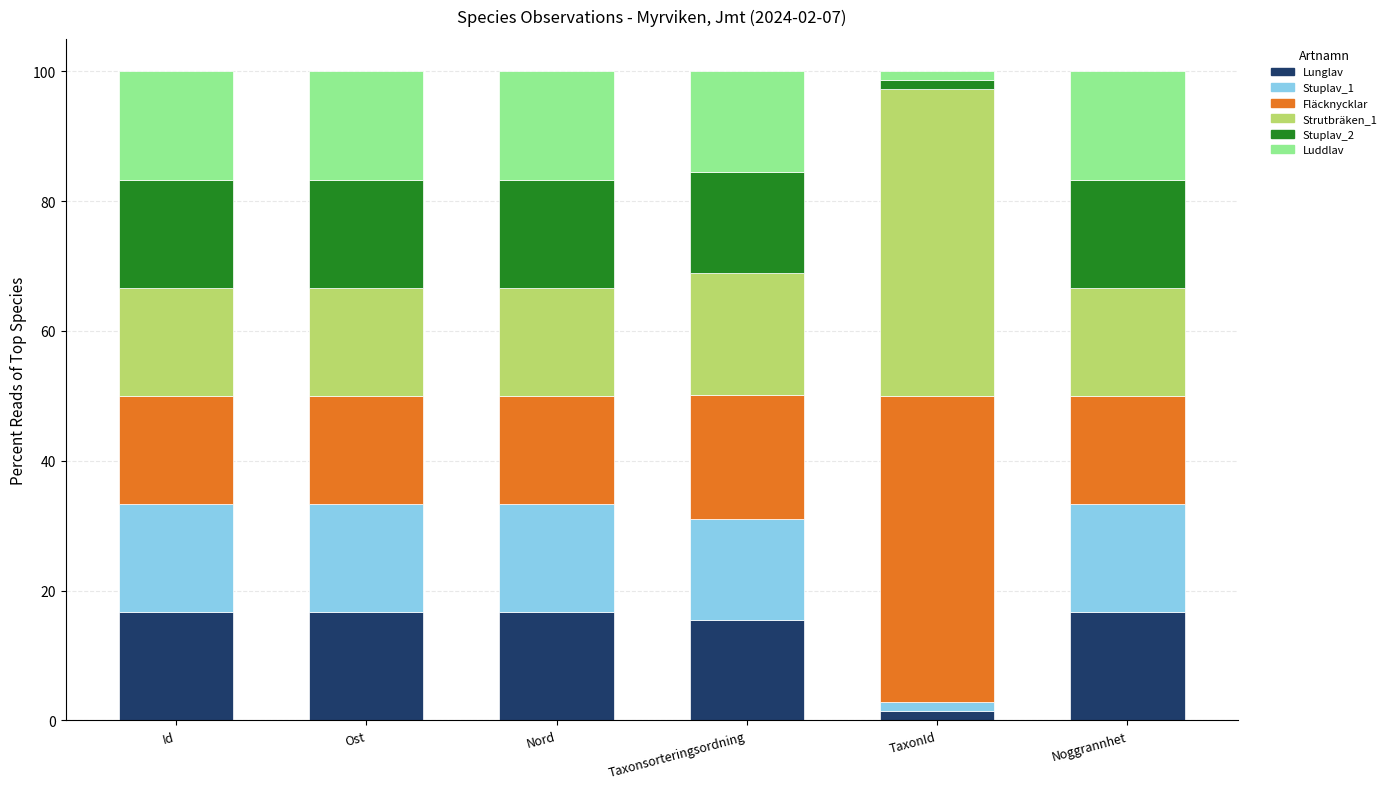

What is the maximum value for Lunglav?

16.7